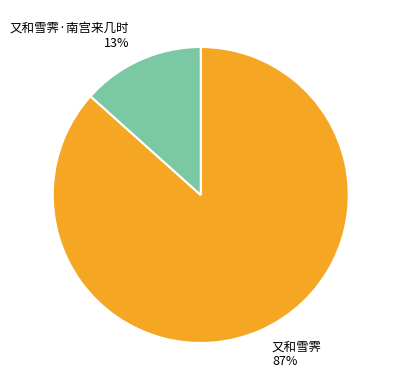

Between 又和雪霁 and 又和雪霁·南宫来几时, which is larger?

又和雪霁